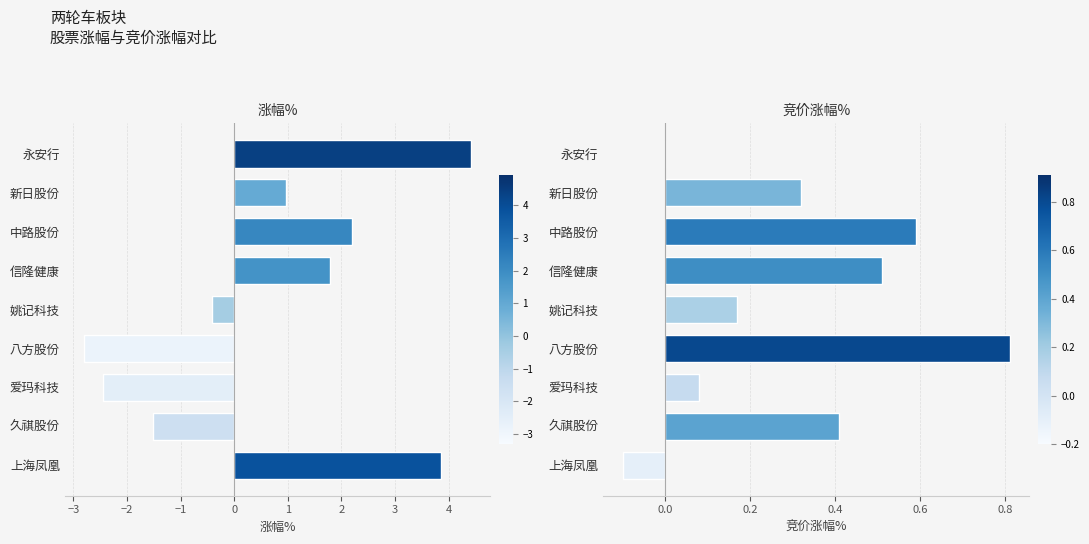

What are all the series names shown in the legend?

涨幅%, 竞价涨幅%